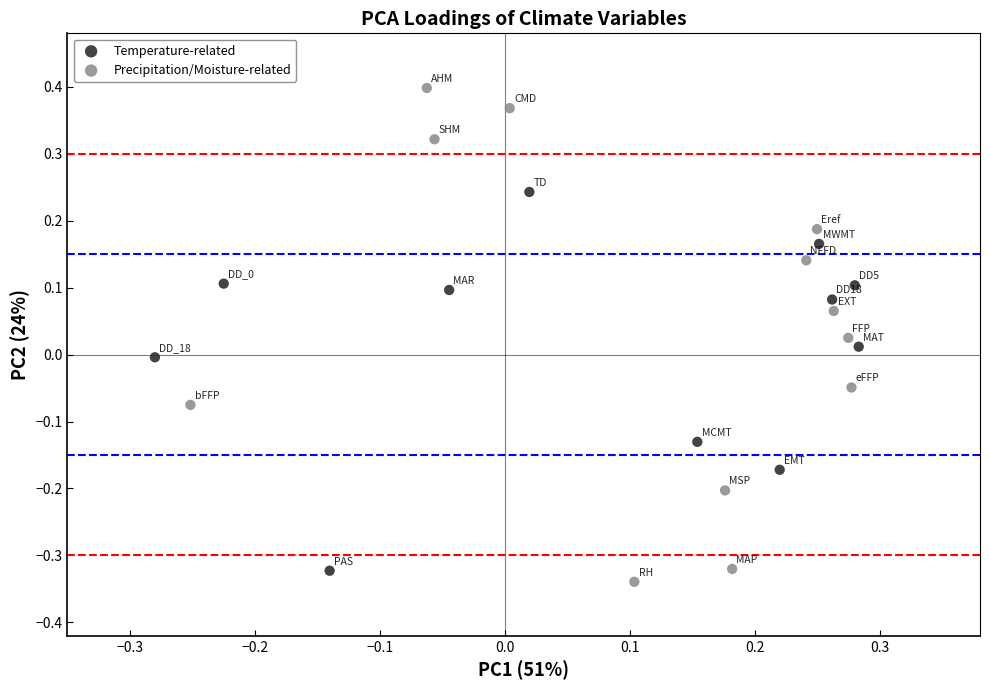

Which series contains the lowest Y value?

Precipitation/Moisture-related